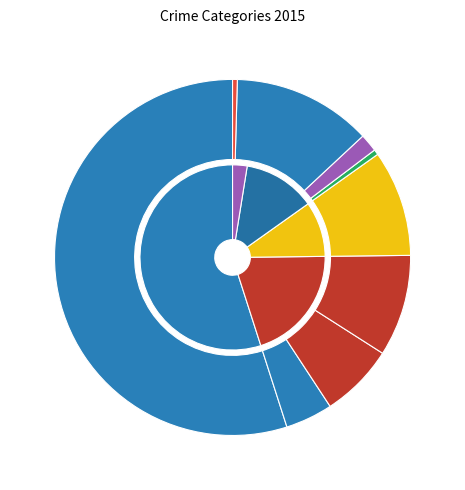

To the nearest percent, what percentage of the pie is Motor Vehicle Theft?

10%